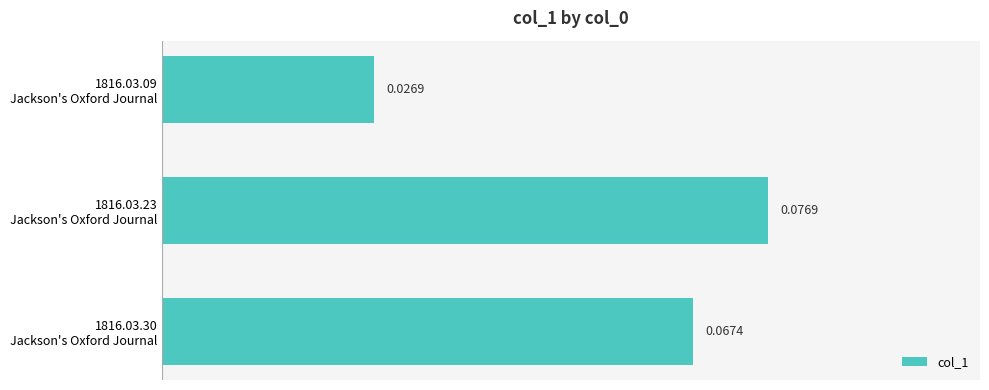

Rank the categories by value from highest to lowest.

1816.03.23
Jackson's Oxford Journal, 1816.03.30
Jackson's Oxford Journal, 1816.03.09
Jackson's Oxford Journal